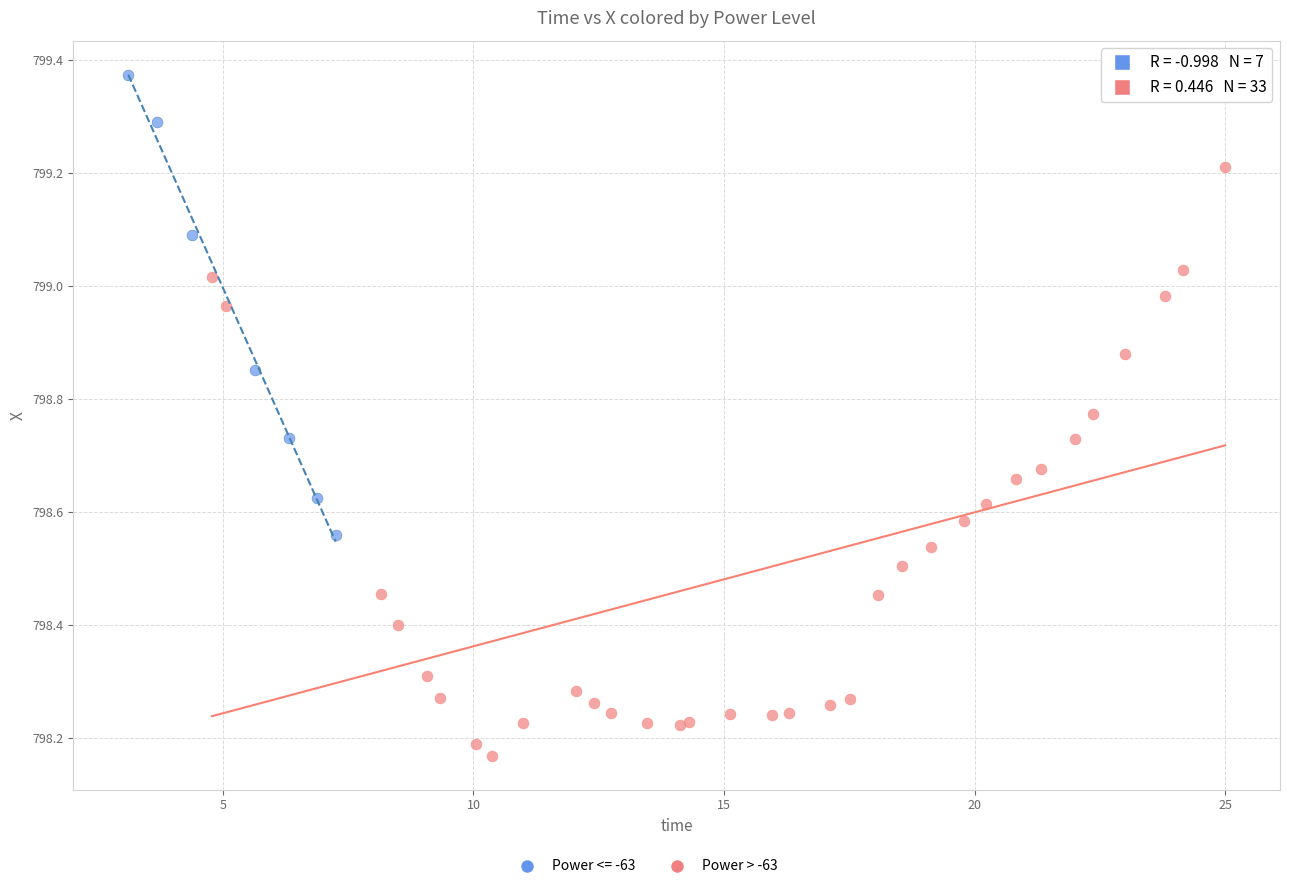

Which series has the widest spread of Y values?

Power > -63